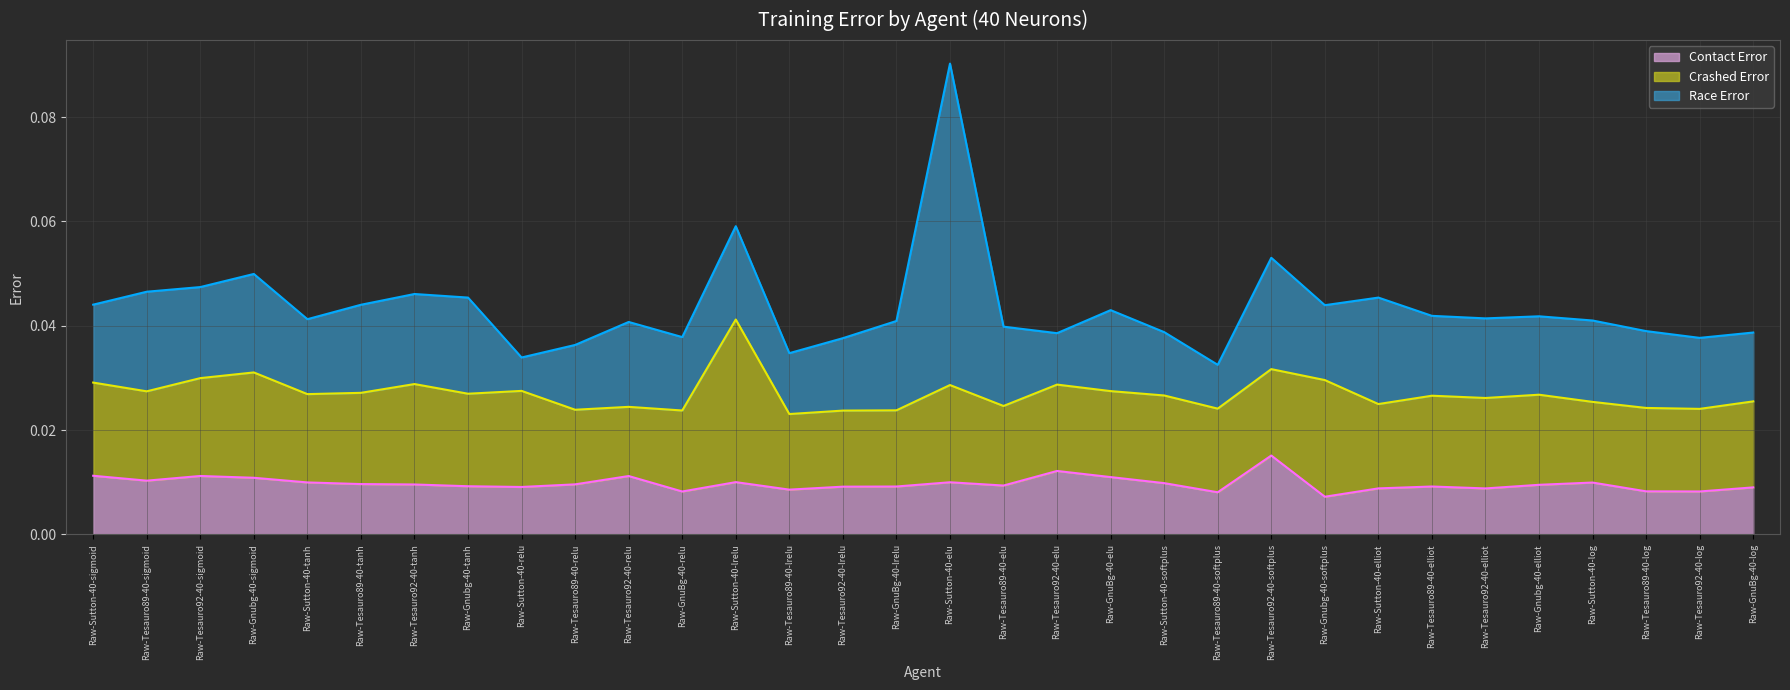

Which category has the lowest value across all series?

Raw-Sutton-40-relu